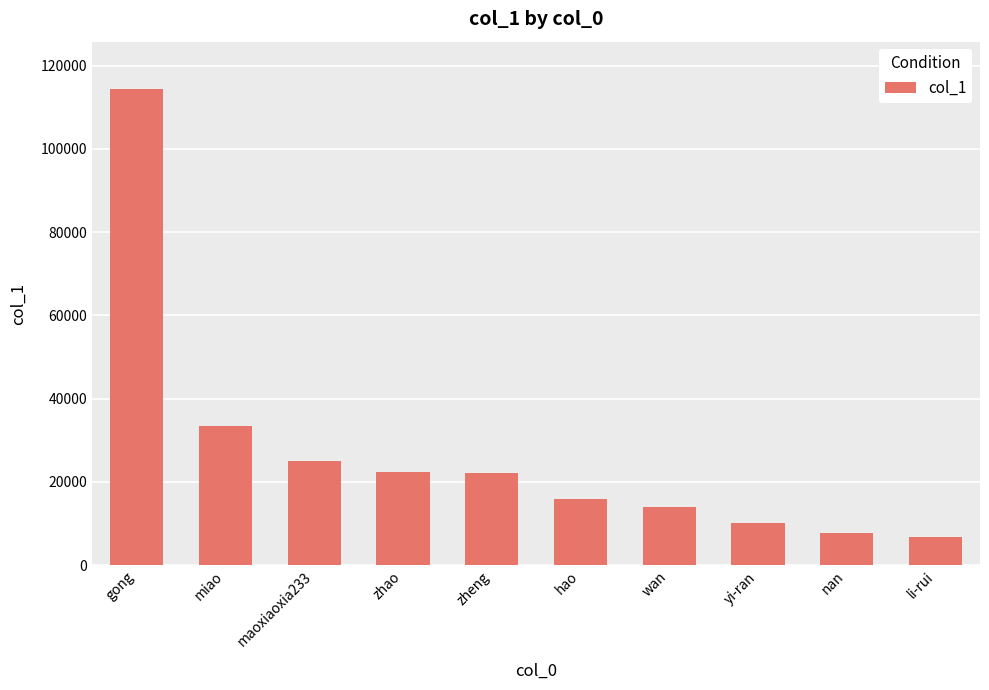

What is the label of the 8th bar from the right?

maoxiaoxia233